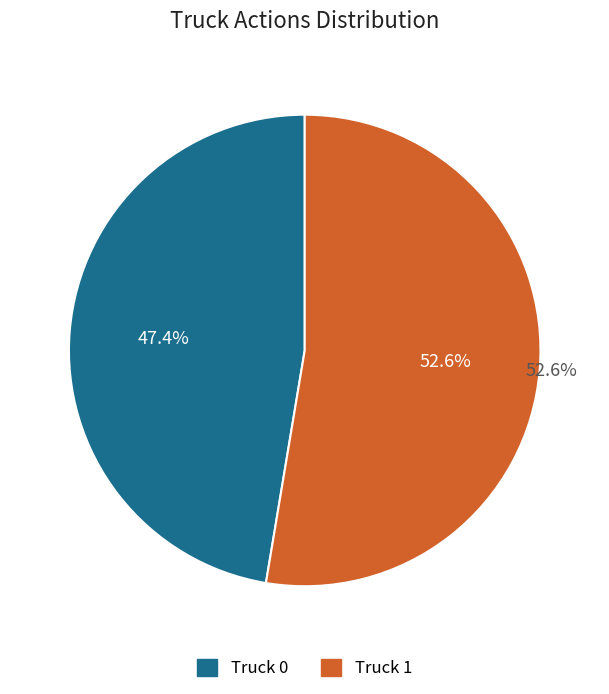

Rank the categories by value from lowest to highest.

Truck 0, Truck 1